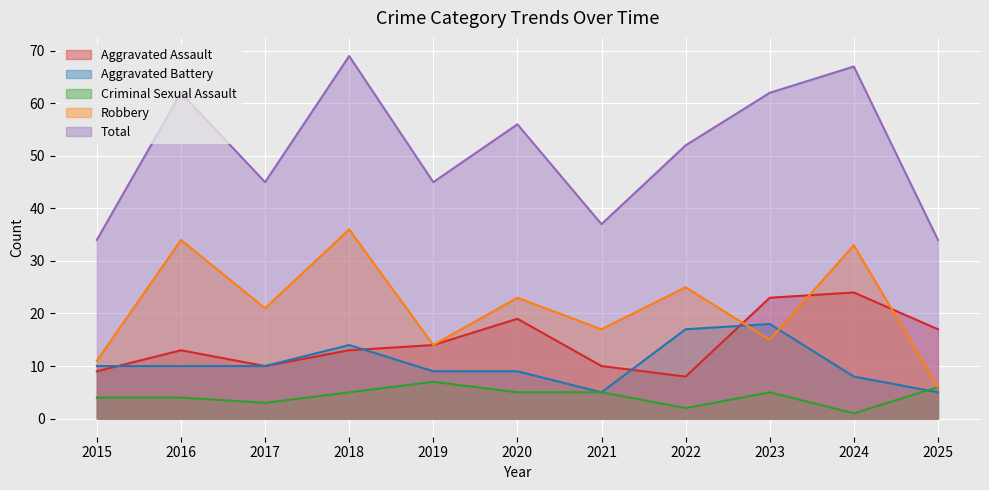

Is the value of Aggravated Battery at 2022 greater than the value of Aggravated Assault at 2016?

Yes